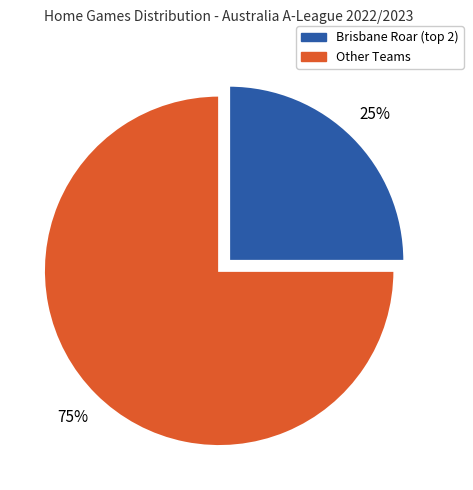

Count the number of slices in the pie.

2